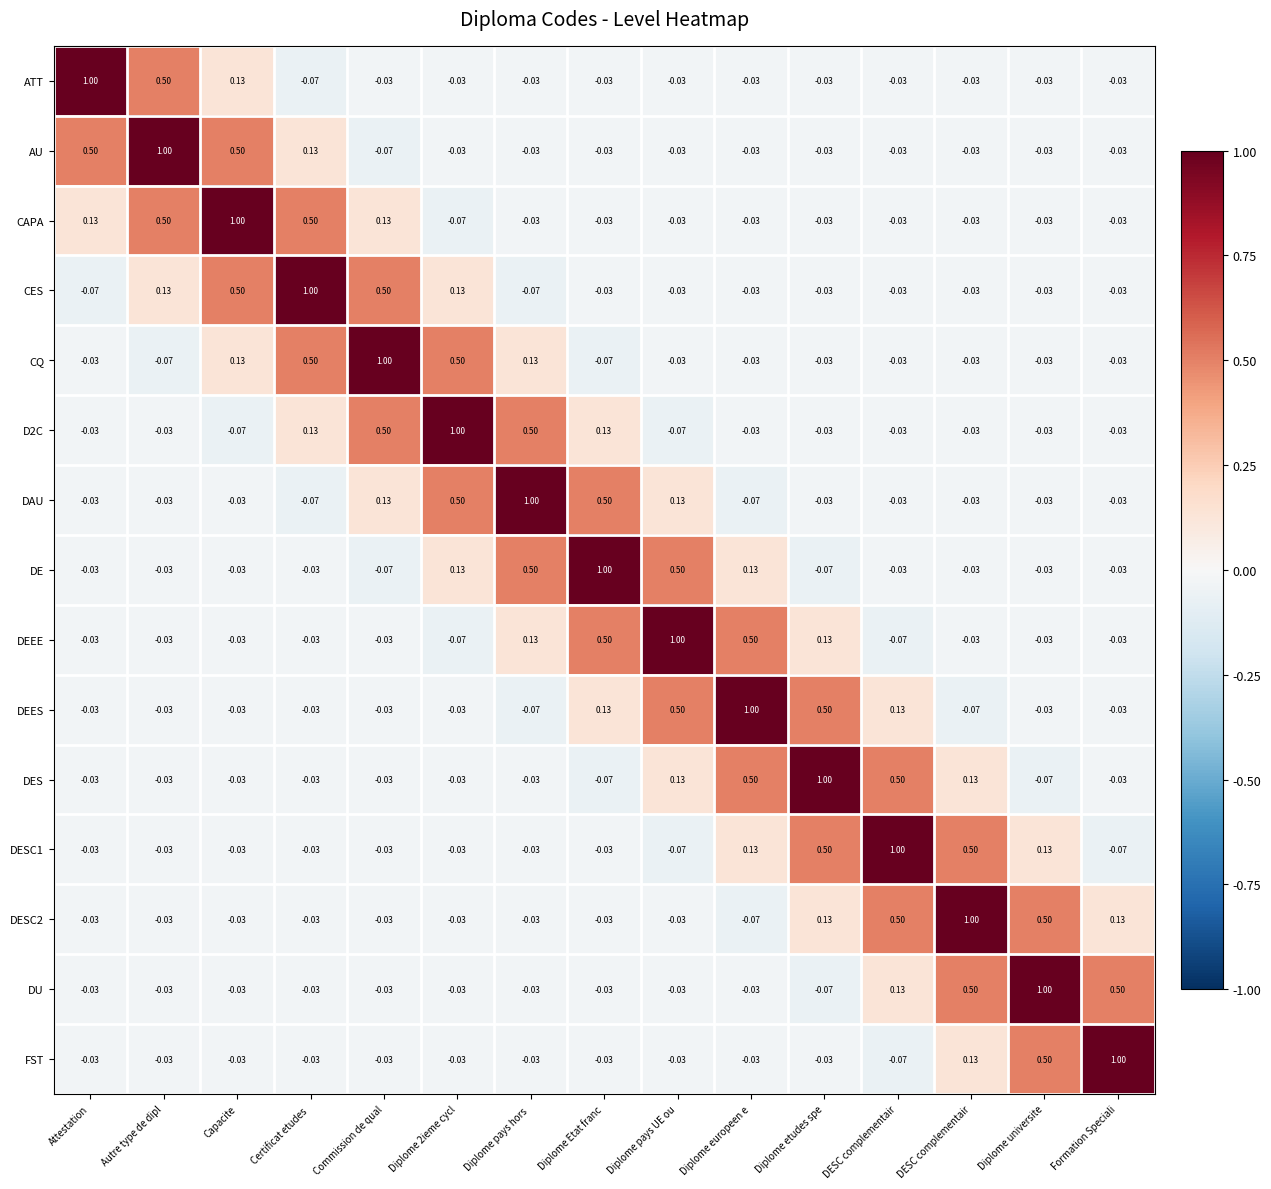

At which category is the sum across all series the highest?

Capacite